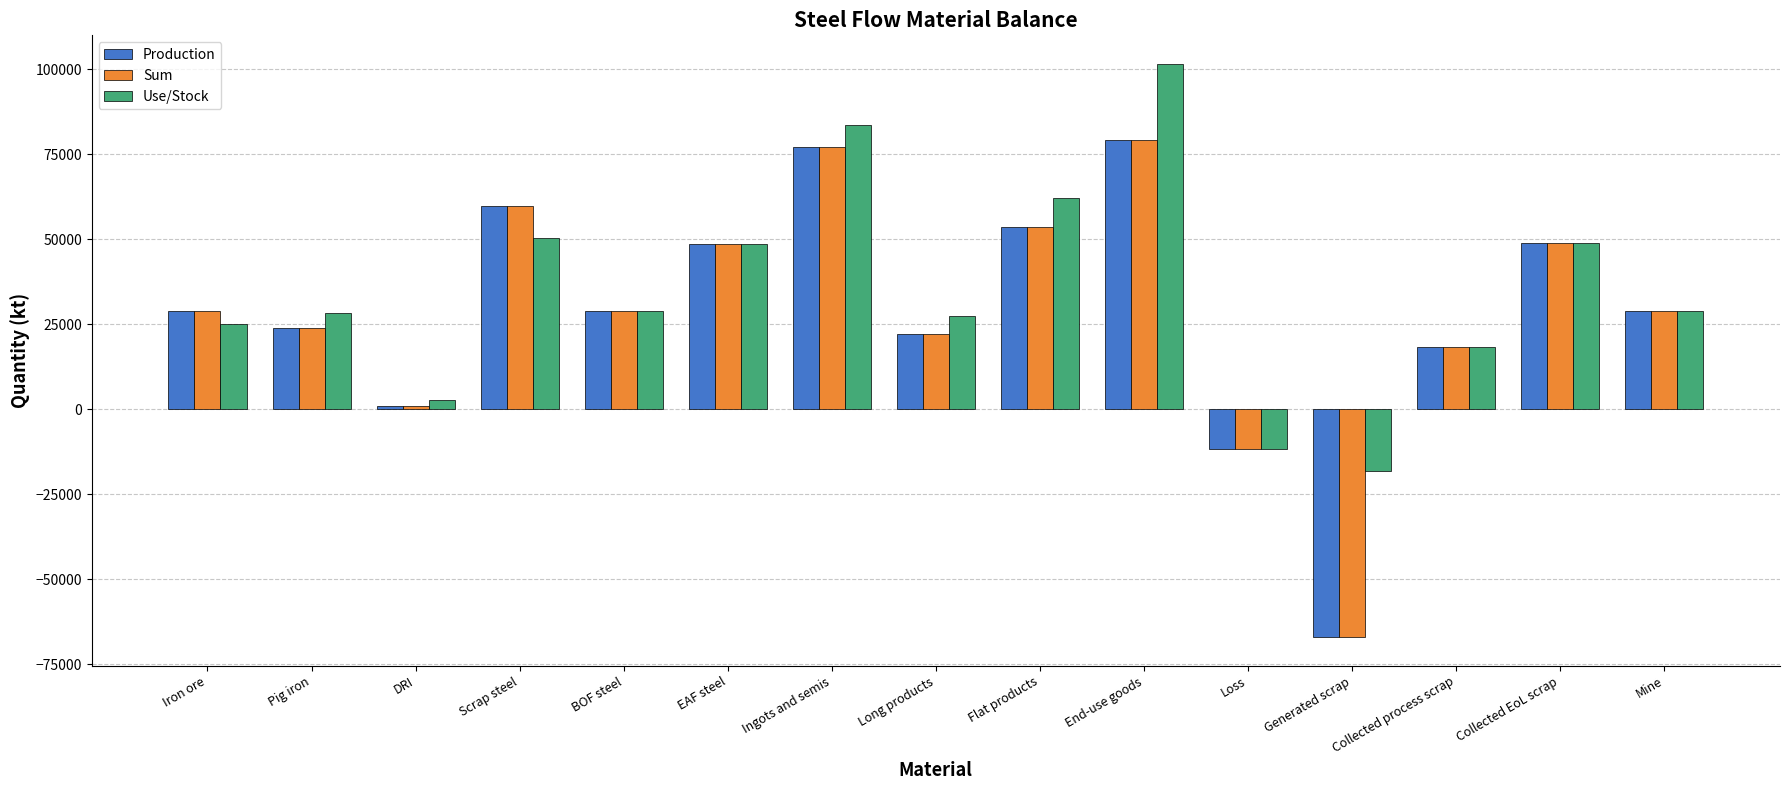

What is the maximum value for Sum?

79269.3